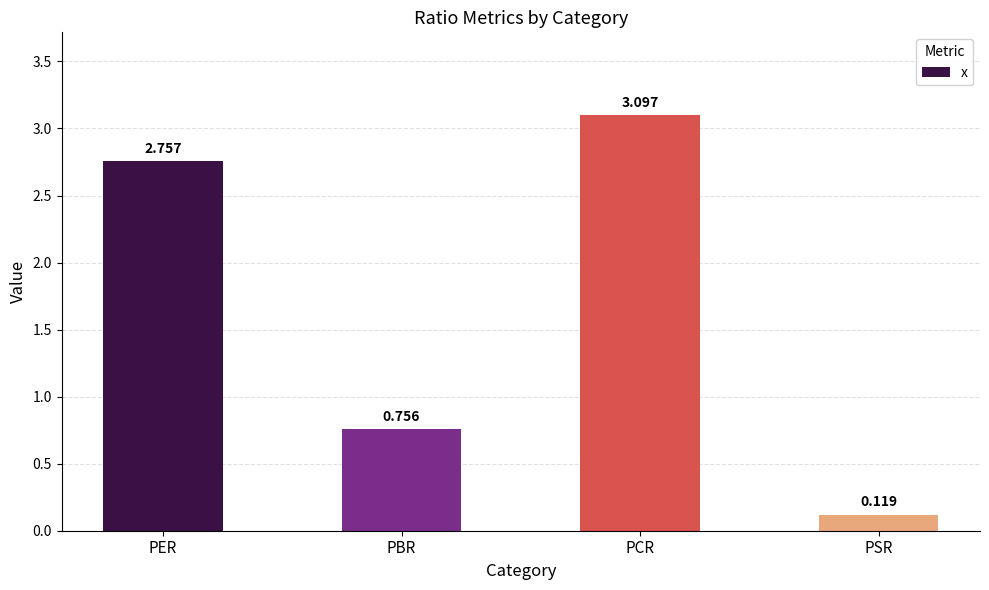

At which label does the data first exceed 2?

PER